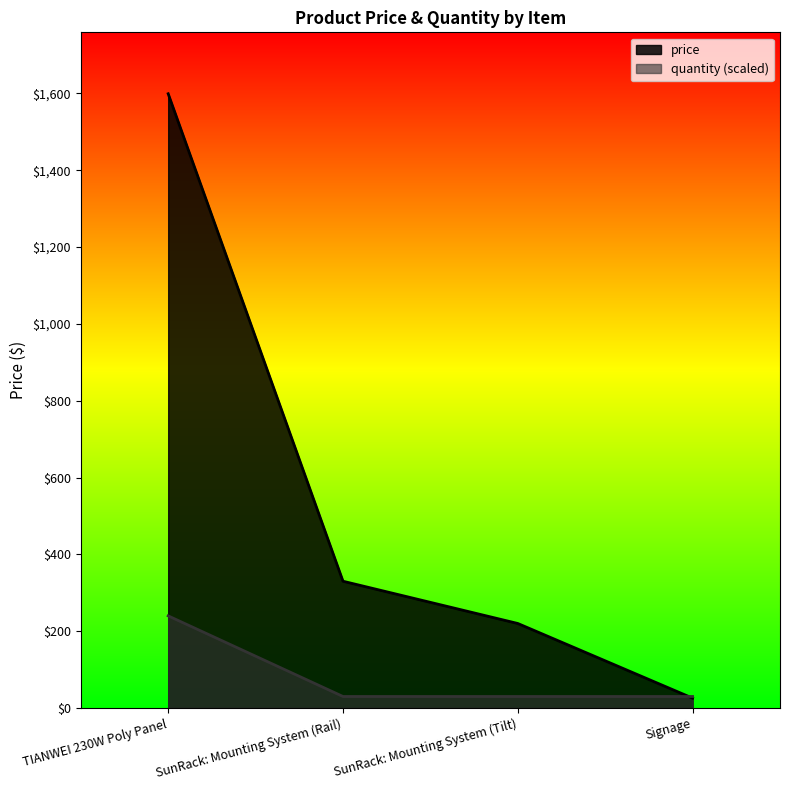

True or false: price and quantity cross at least once.

True